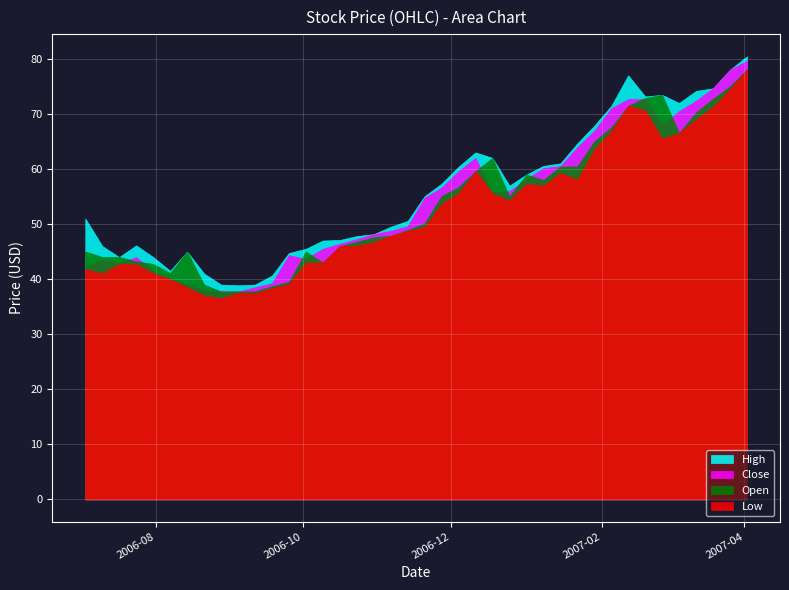

True or false: Open has more than 0 interior local peaks.

True